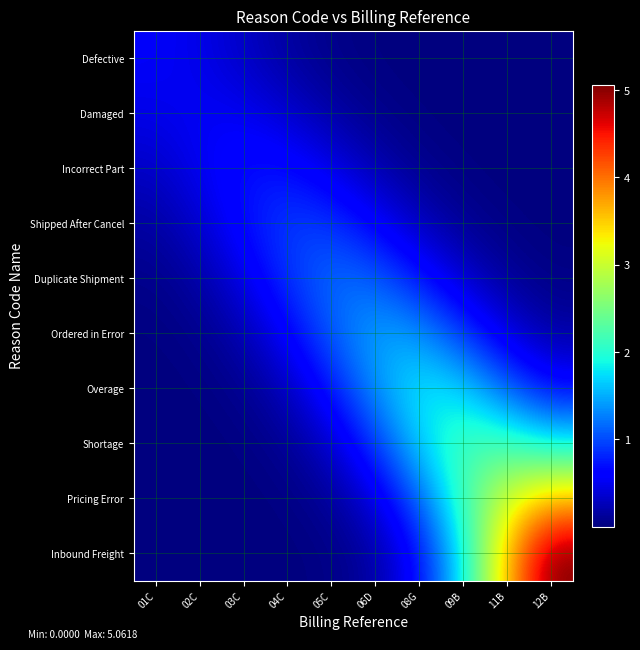

Rank the series by their maximum value, from lowest to highest.

Damaged, Defective, Incorrect Part, Shipped After Cancel, Duplicate Shipment, Ordered in Error, Overage, Shortage, Pricing Error, Inbound Freight